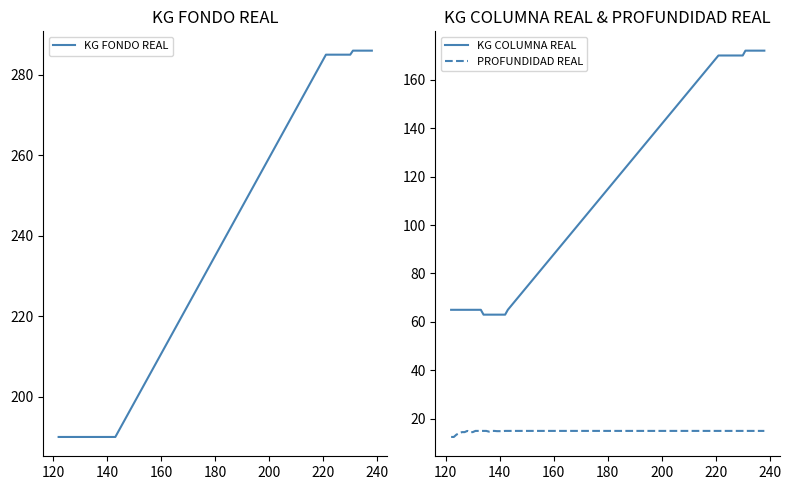

At how many categories does at least one series exceed 57?

40